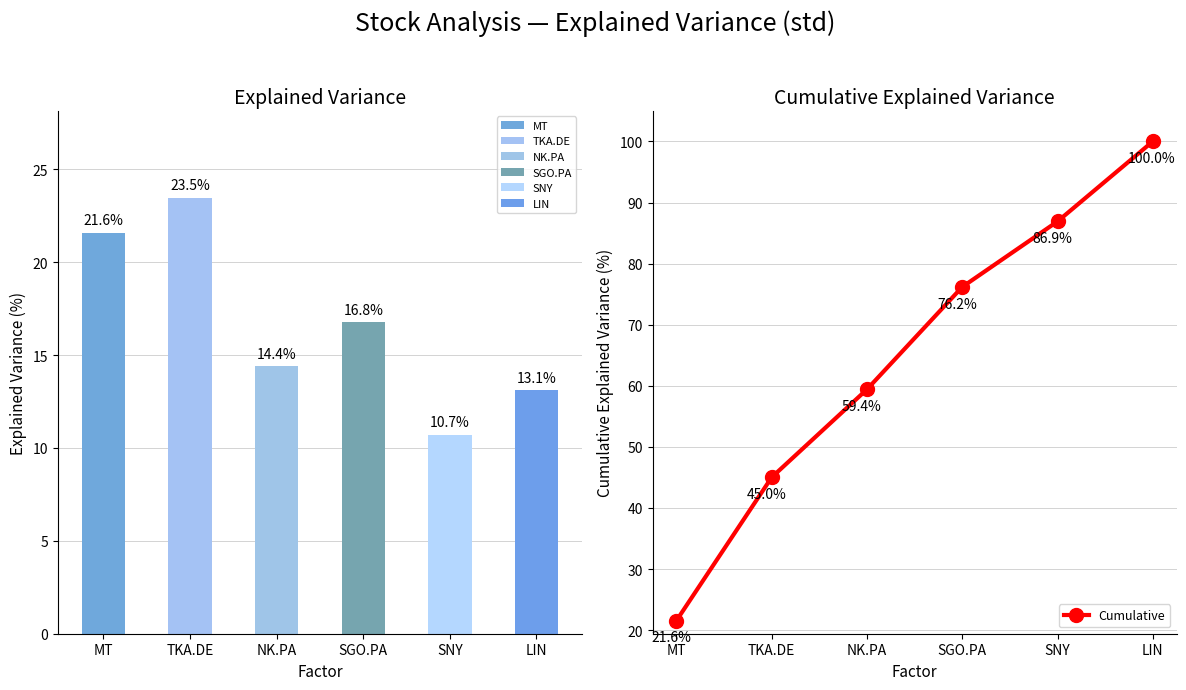

At which category does the chart reach its minimum across all series?

MT